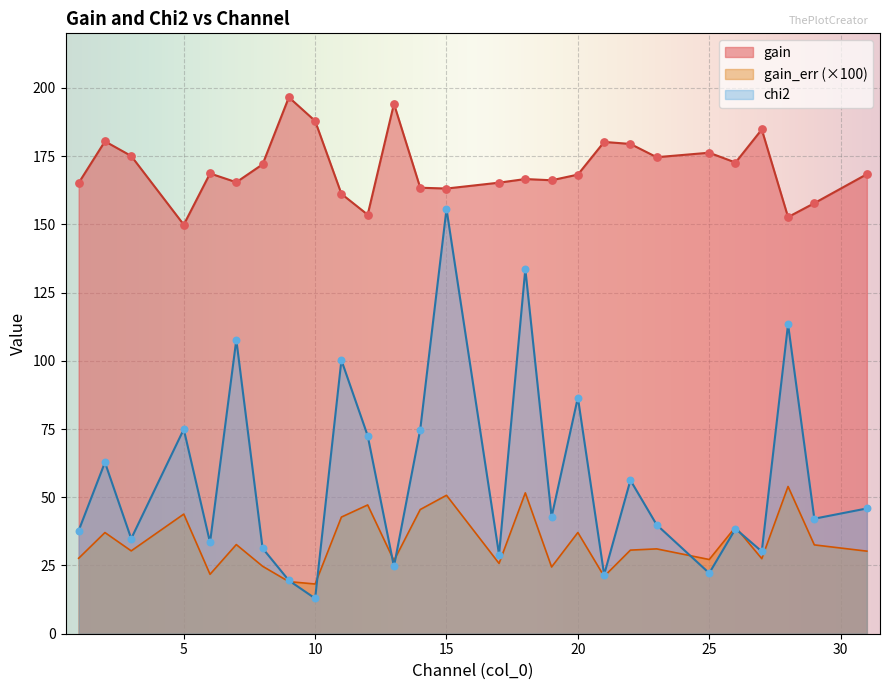

Which series has the widest spread of Y values?

chi2